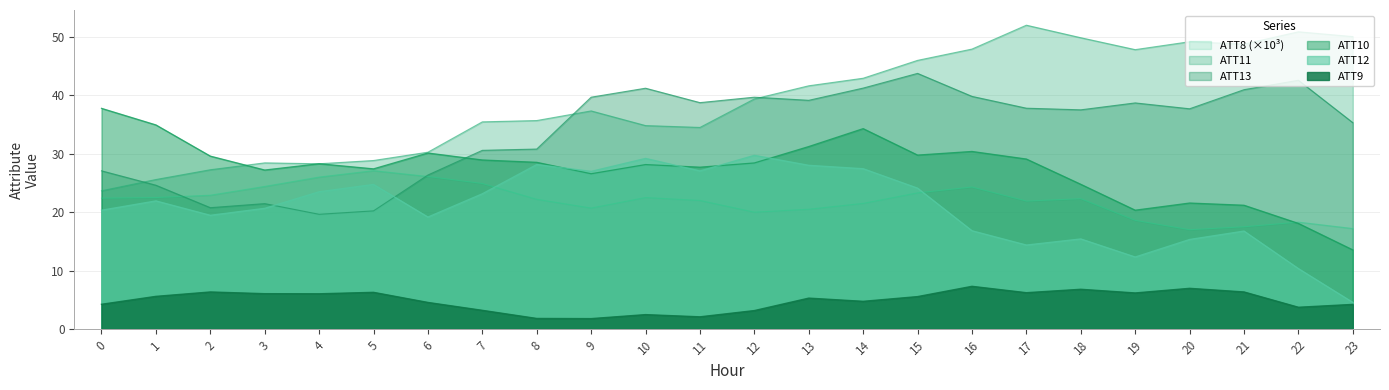

True or false: ATT8 and ATT9 intersect in this chart.

False